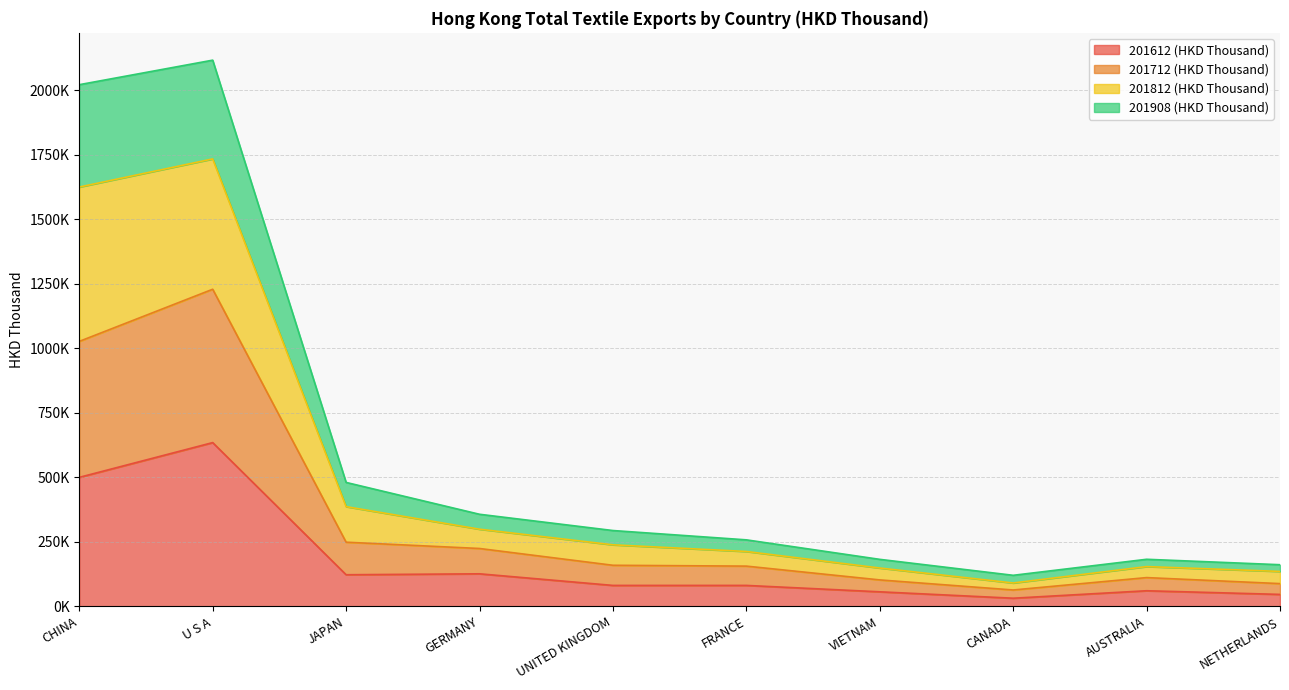

Does the chart have visible grid lines?

Yes